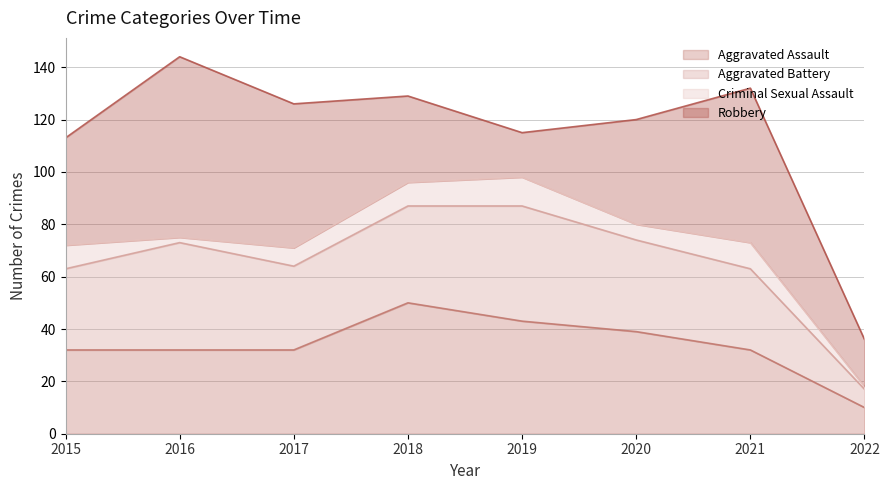

What is the difference between the highest and lowest values at 2016?

67